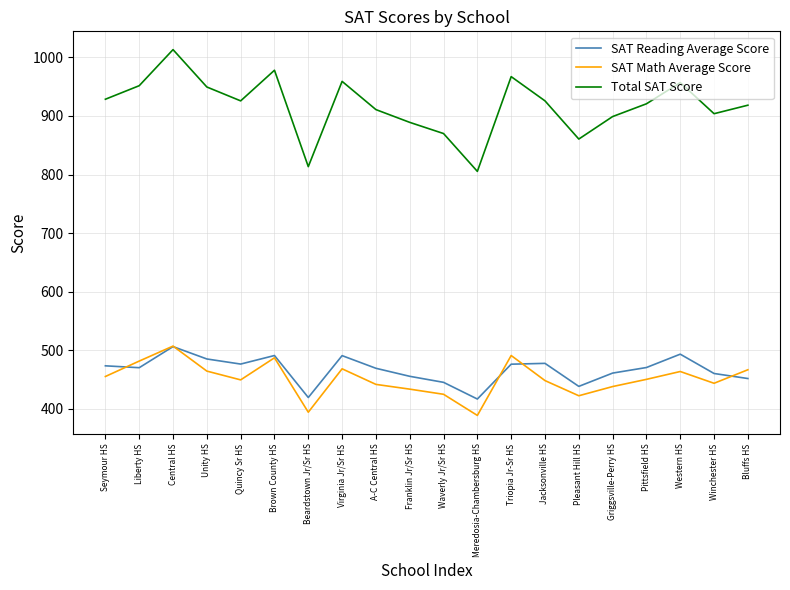

What is the sum of the Total SAT Score values at Brown County HS and Waverly Jr/Sr HS?

1848.1